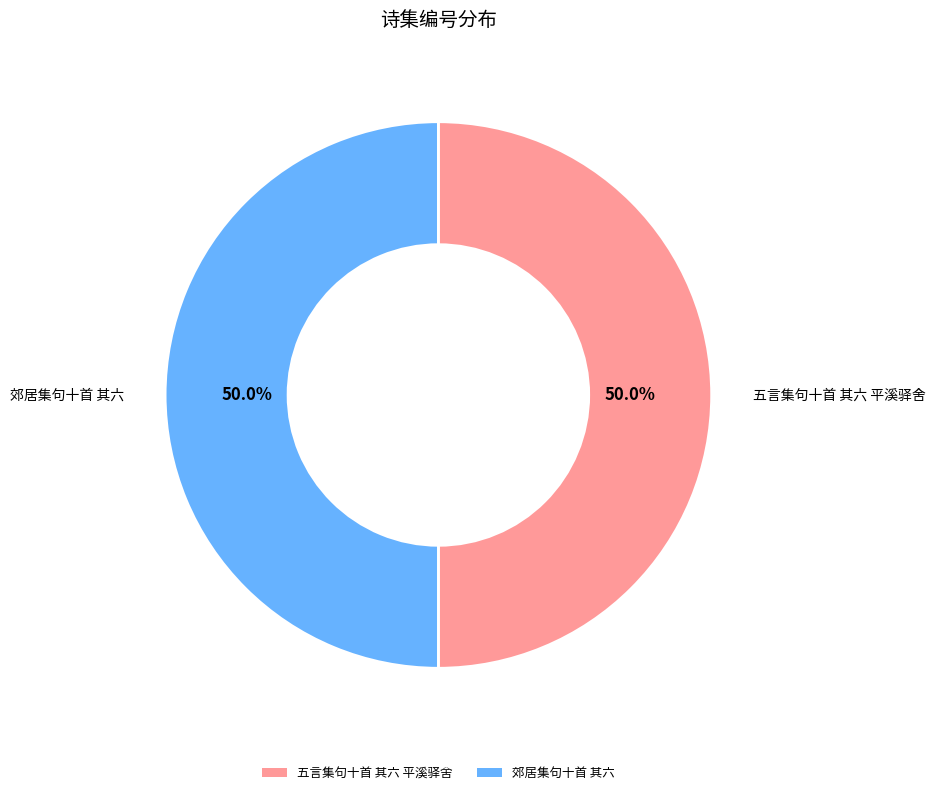

Combined, what portion of the pie is 五言集句十首 其六 平溪驿舍 and 郊居集句十首 其六?

100.0%